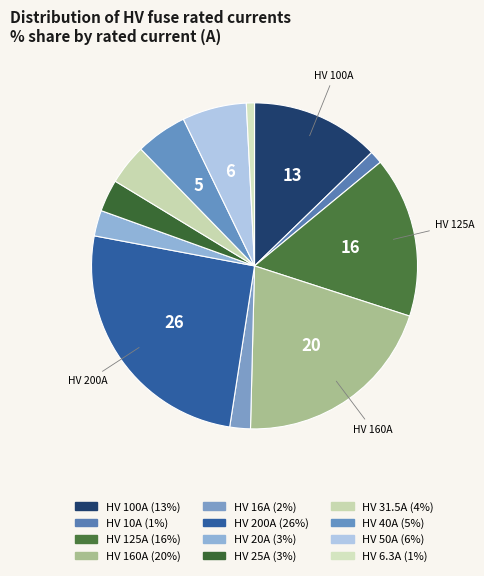

Count the number of slices in the pie.

12